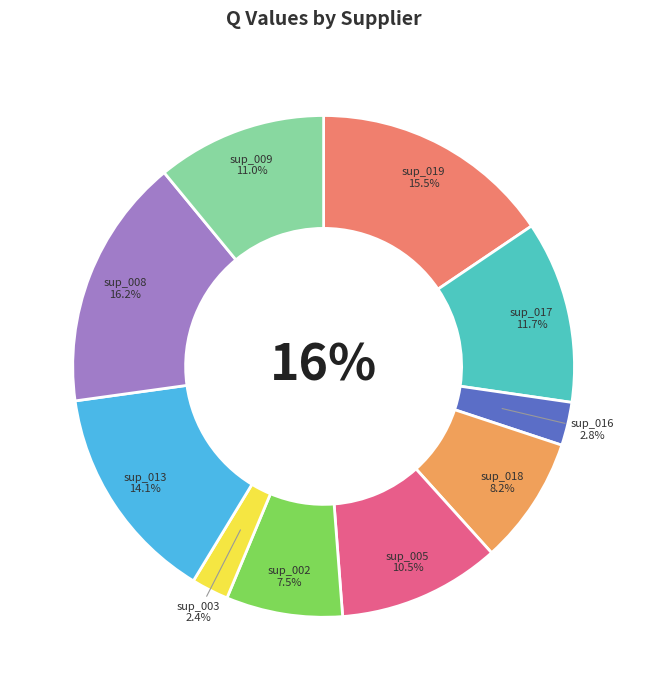

Is the sum of sup_009 and sup_017 greater than half?

No